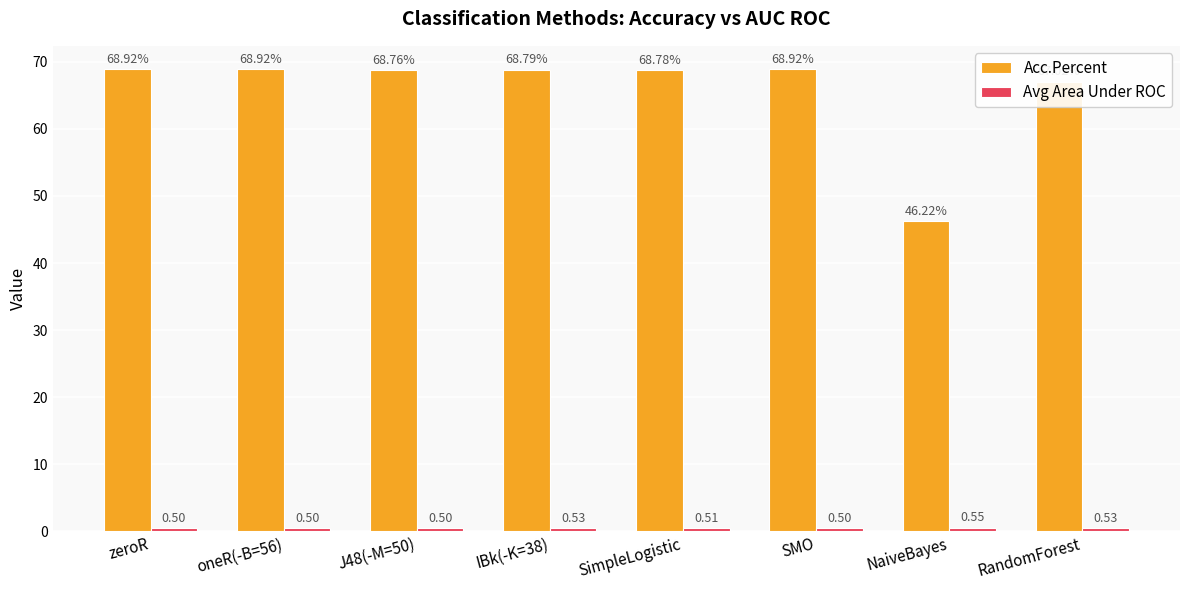

What is the greatest value displayed?

68.9